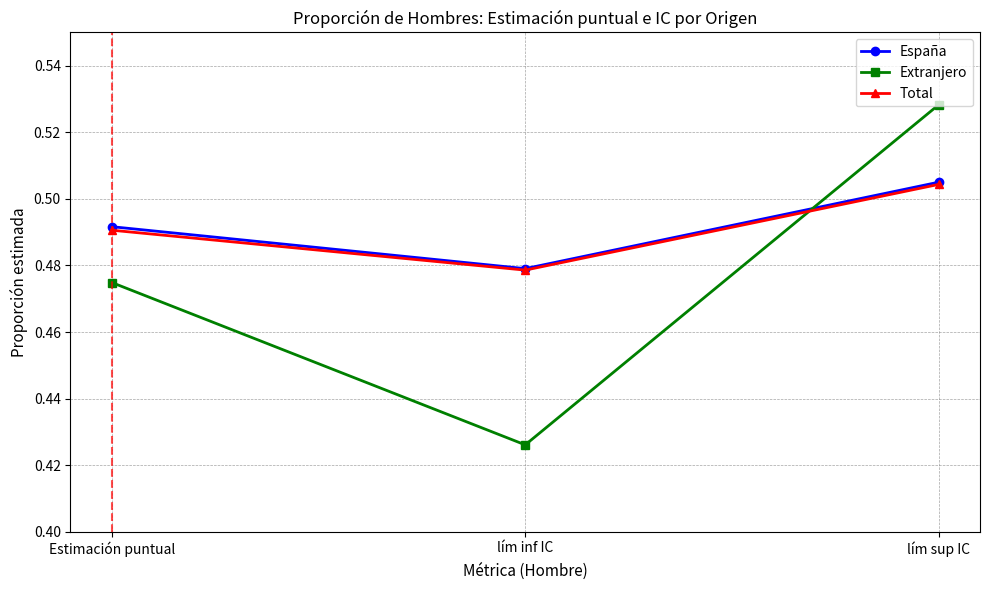

Which series has the widest spread of values?

Extranjero